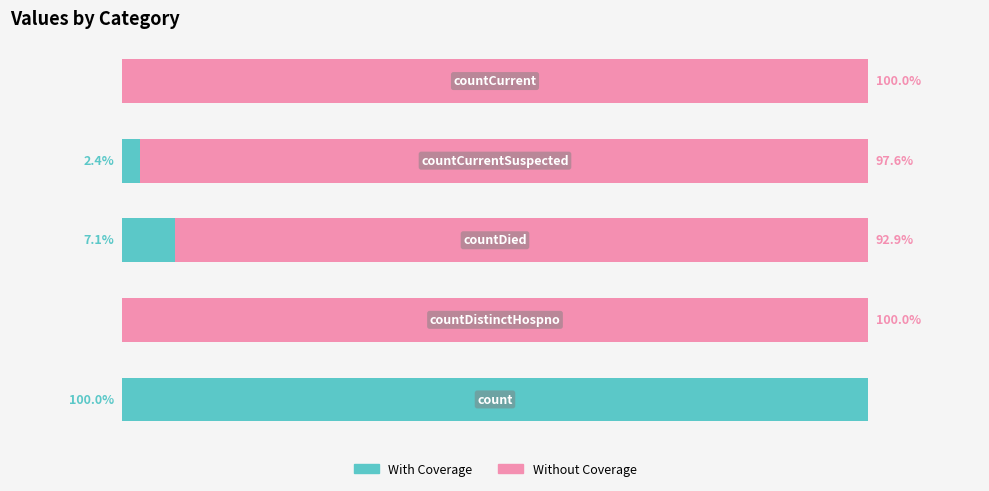

What are all the series names shown in the legend?

With Coverage, Without Coverage